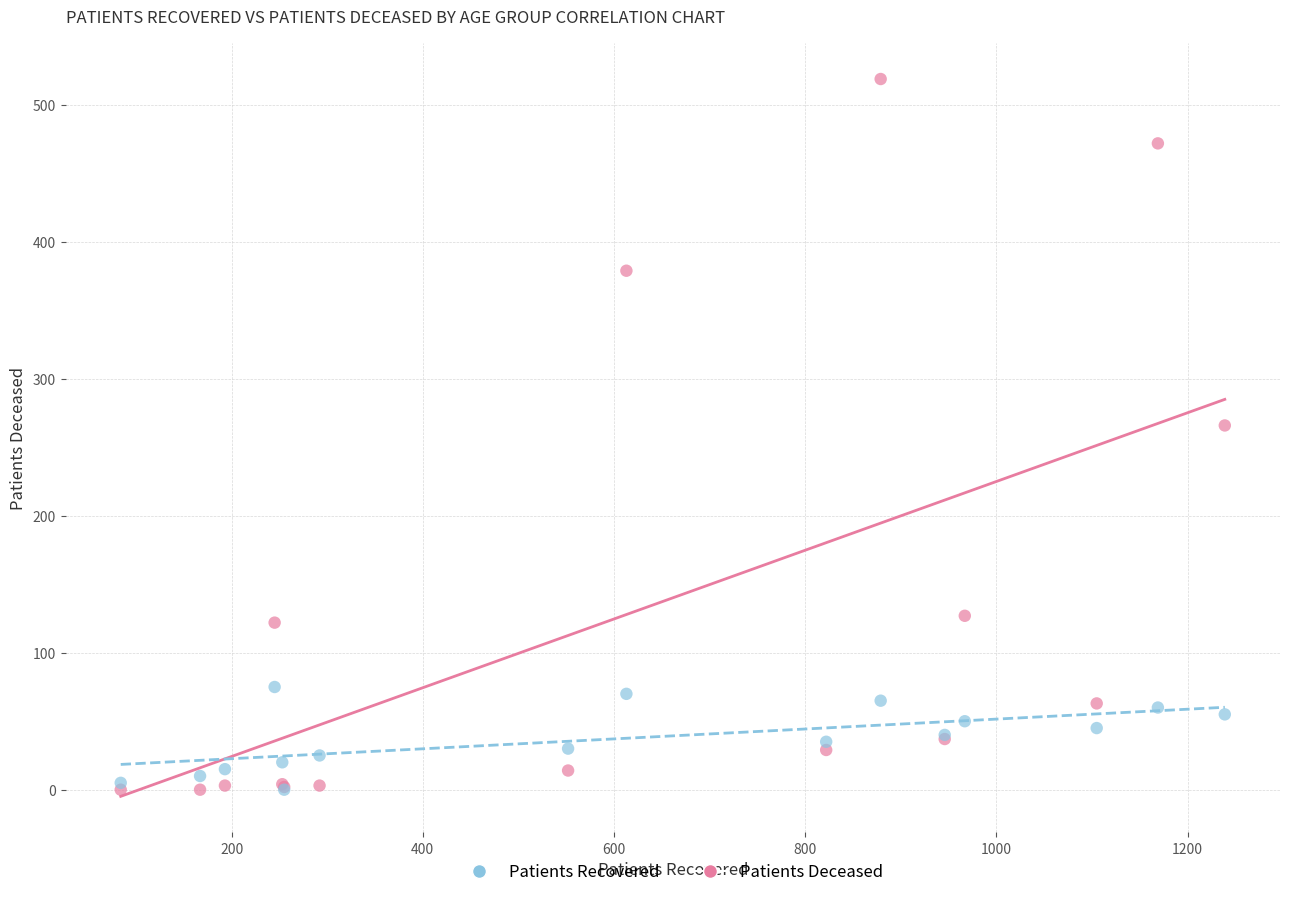

Across all series, what Y value is closest to 259?

266